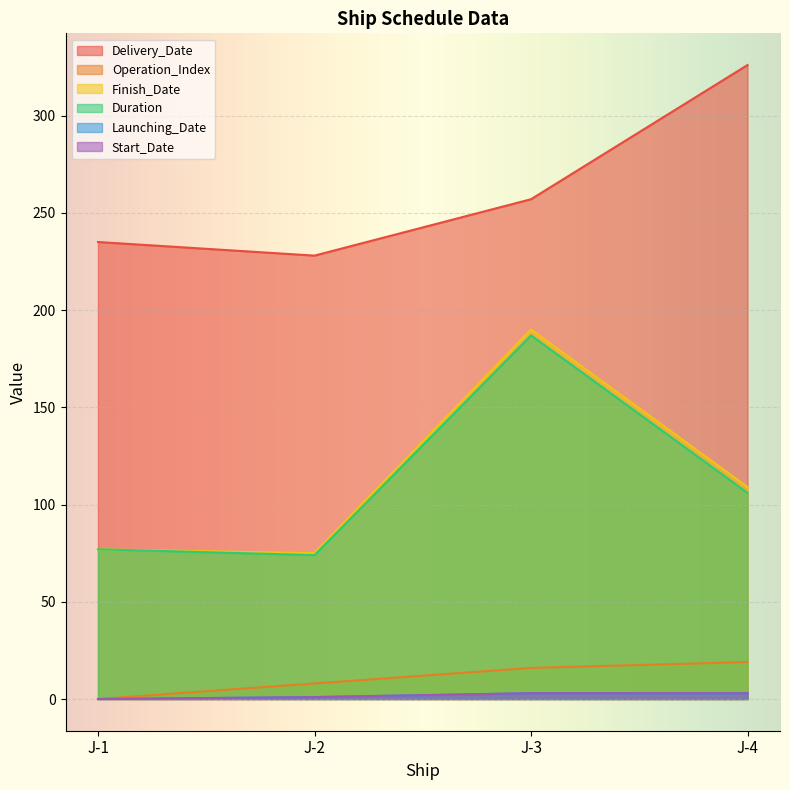

True or false: Launching_Date and Finish_Date intersect in this chart.

False